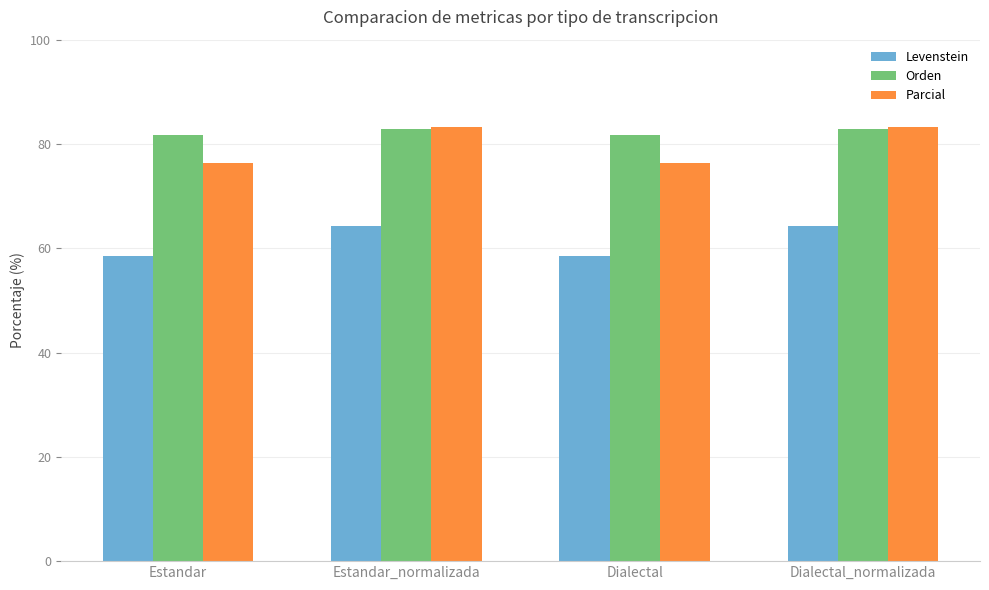

What is the highest value of the Orden series?

82.9